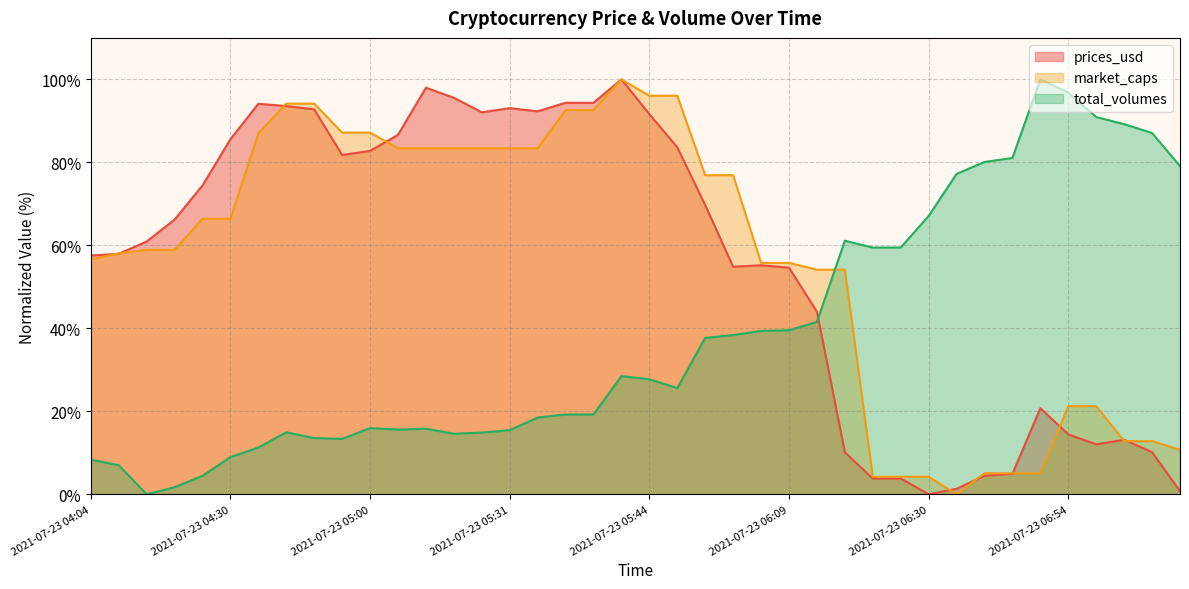

Rank the categories by market_caps value from lowest to highest.

2021-07-23 06:34, 2021-07-23 06:23, 2021-07-23 06:24, 2021-07-23 06:30, 2021-07-23 06:40, 2021-07-23 06:44, 2021-07-23 06:49, 2021-07-23 07:14, 2021-07-23 07:05, 2021-07-23 07:10, 2021-07-23 06:54, 2021-07-23 07:00, 2021-07-23 06:15, 2021-07-23 06:18, 2021-07-23 06:04, 2021-07-23 06:09, 2021-07-23 04:04, 2021-07-23 04:10, 2021-07-23 04:15, 2021-07-23 04:19, 2021-07-23 04:24, 2021-07-23 04:30, 2021-07-23 05:54, 2021-07-23 06:00, 2021-07-23 05:04, 2021-07-23 05:10, 2021-07-23 05:15, 2021-07-23 05:25, 2021-07-23 05:31, 2021-07-23 05:32, 2021-07-23 04:39, 2021-07-23 04:55, 2021-07-23 05:00, 2021-07-23 05:35, 2021-07-23 05:35, 2021-07-23 04:44, 2021-07-23 04:49, 2021-07-23 05:44, 2021-07-23 05:50, 2021-07-23 05:39